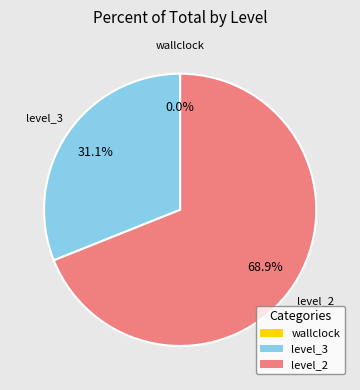

What percentage is NOT represented by level_3?

68.9%